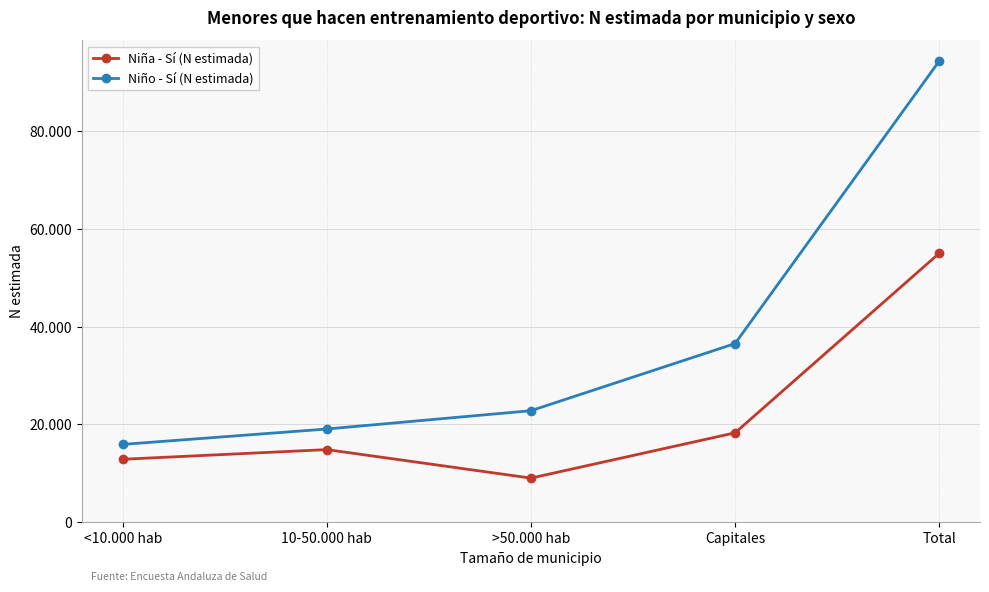

True or false: Niño - Sí (N estimada) and Niña - Sí (N estimada) intersect in this chart.

False